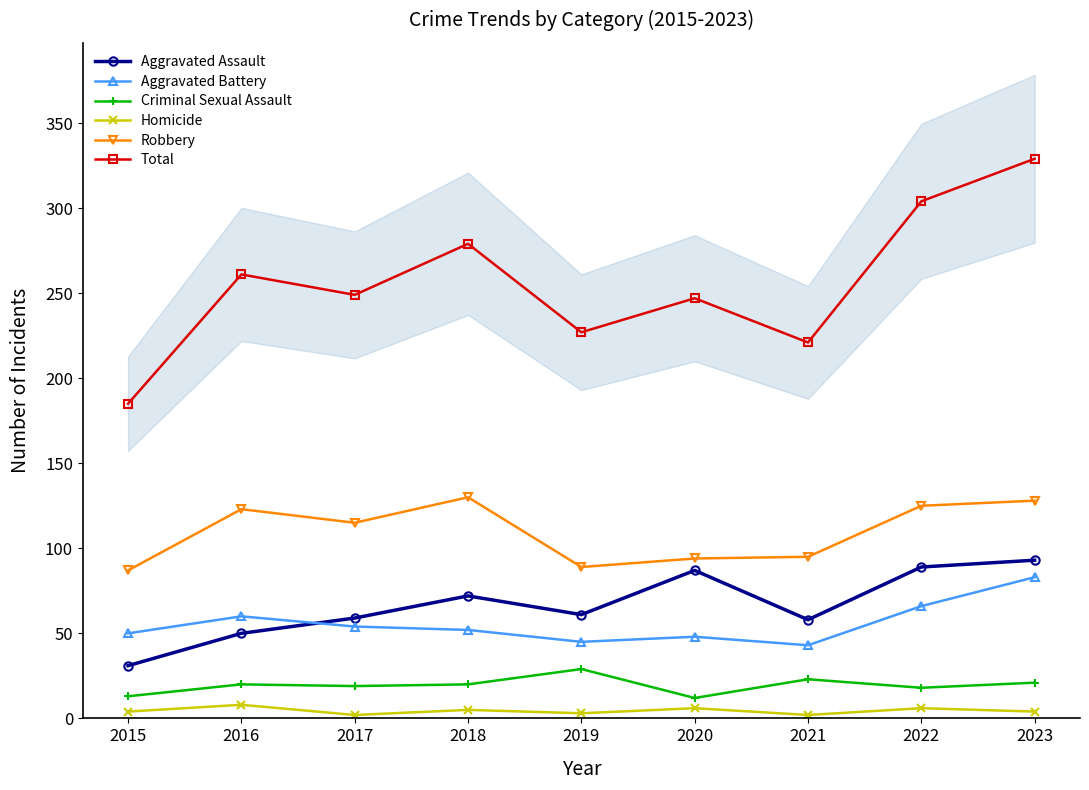

Count the number of categories in the chart.

9